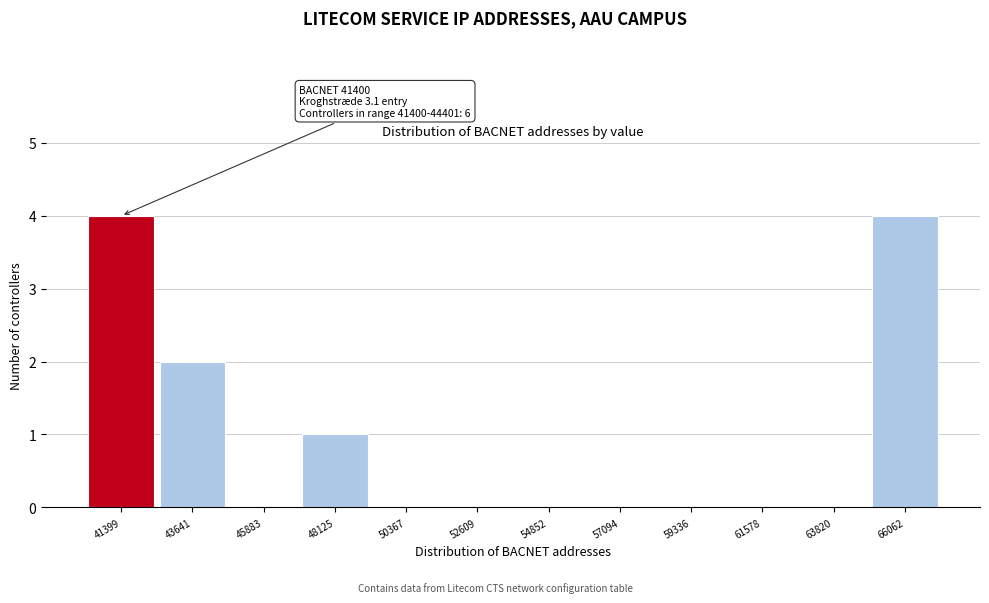

Reading right to left, list all the values displayed in this chart.

66062=4	63820=0	61578=0	59336=0	57094=0	54852=0	52609=0	50367=0	48125=1	45883=0	43641=2	41399=4